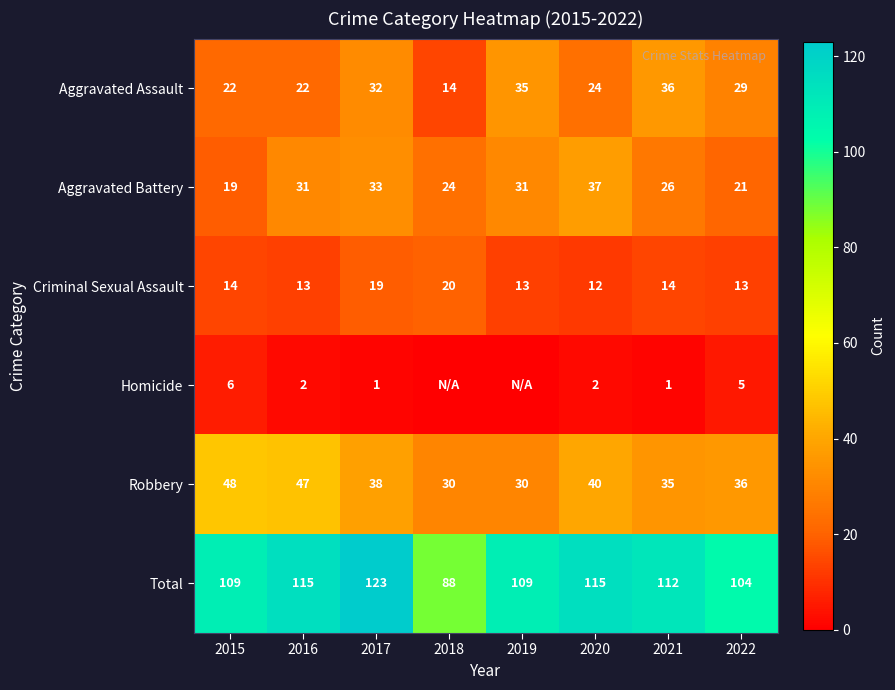

What is the difference between the Total values at 2019 and 2016?

6